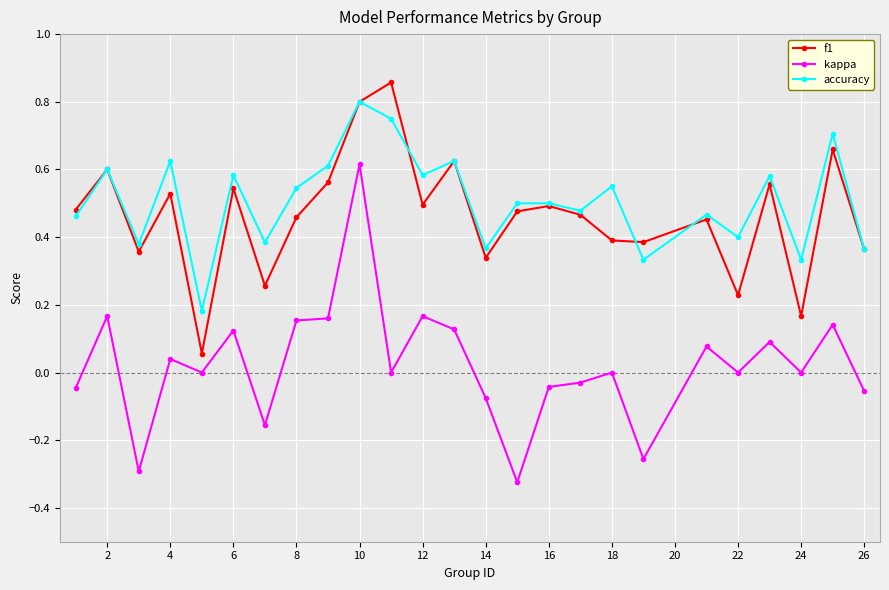

True or false: accuracy has more than 0 points higher than both neighbors.

True